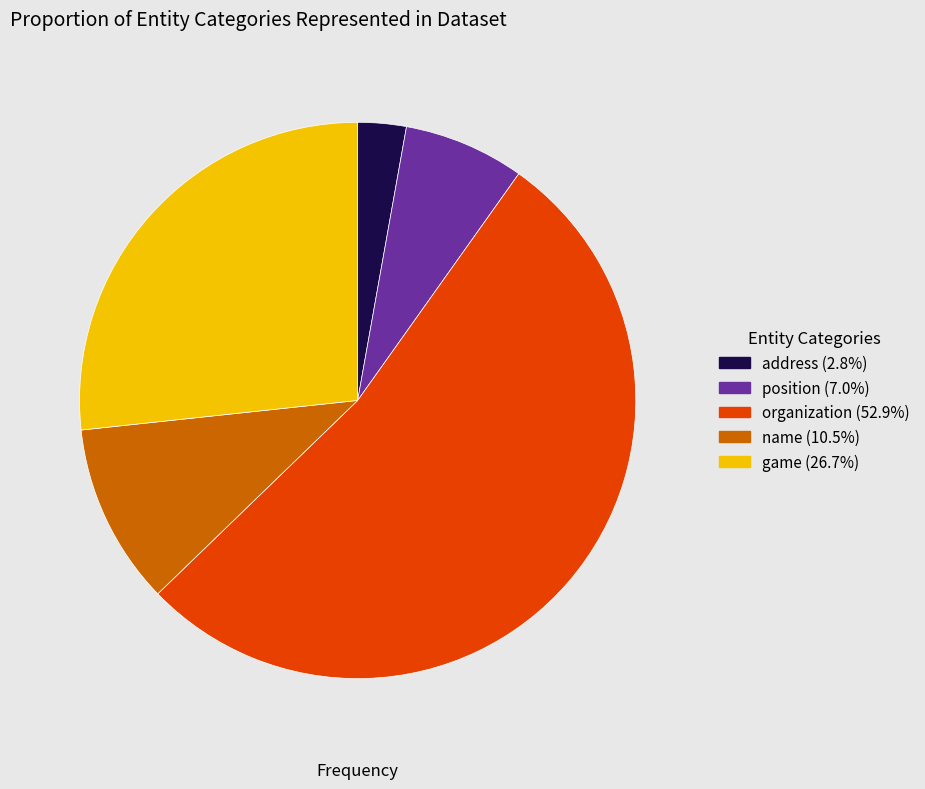

How many segments does this pie chart have?

5